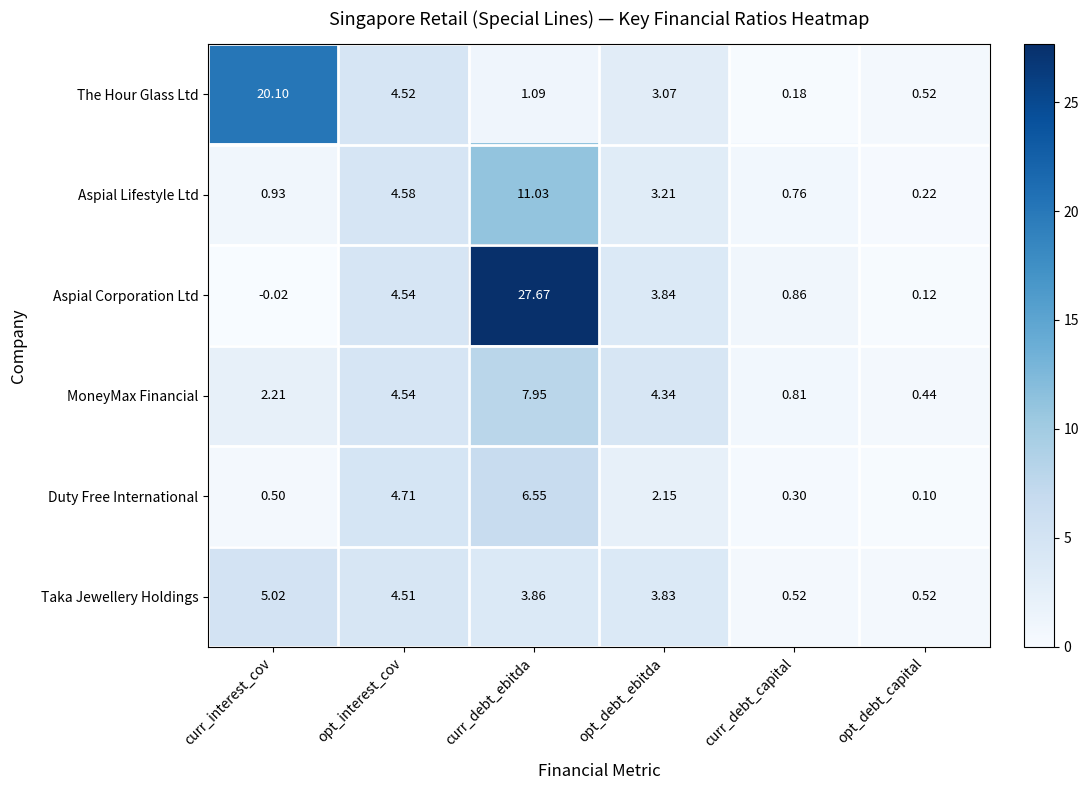

What is the total value across all series at opt_debt_capital?

1.9